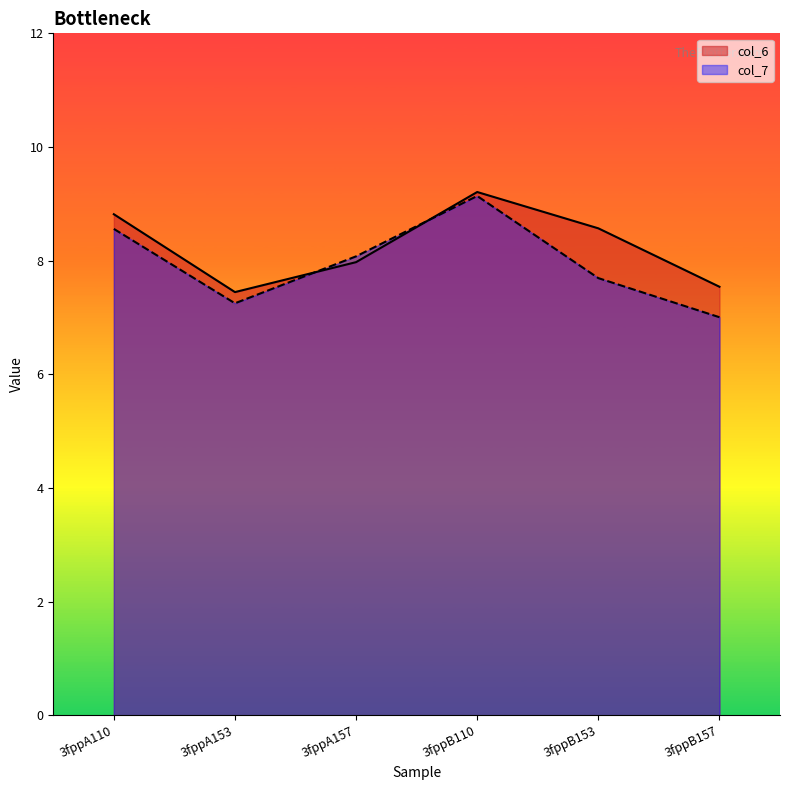

True or false: col_6 has a value of 11.4 at 3fppA157.

False